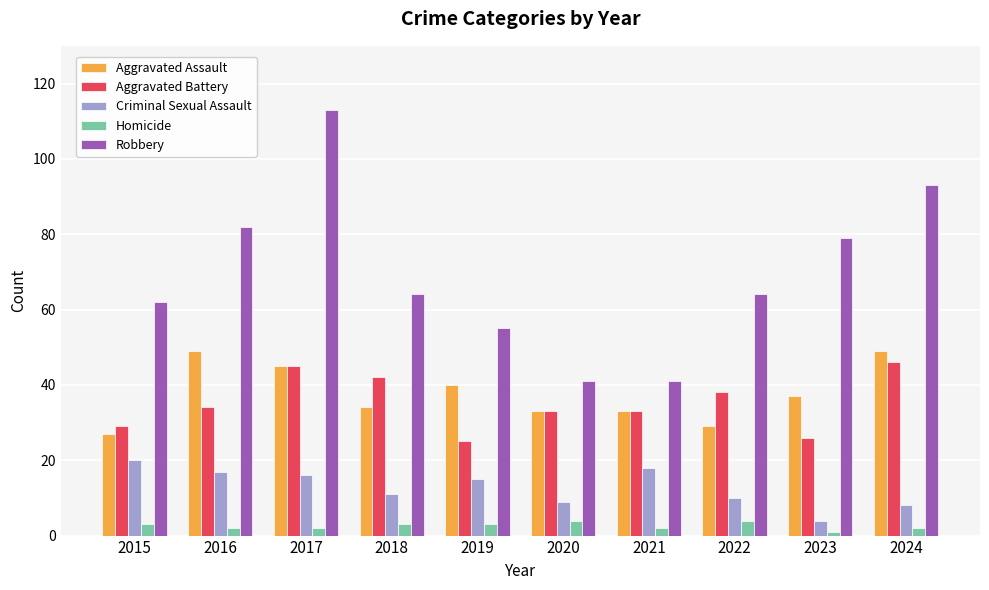

Between 2021 and 2024, which series saw the biggest shift?

Robbery